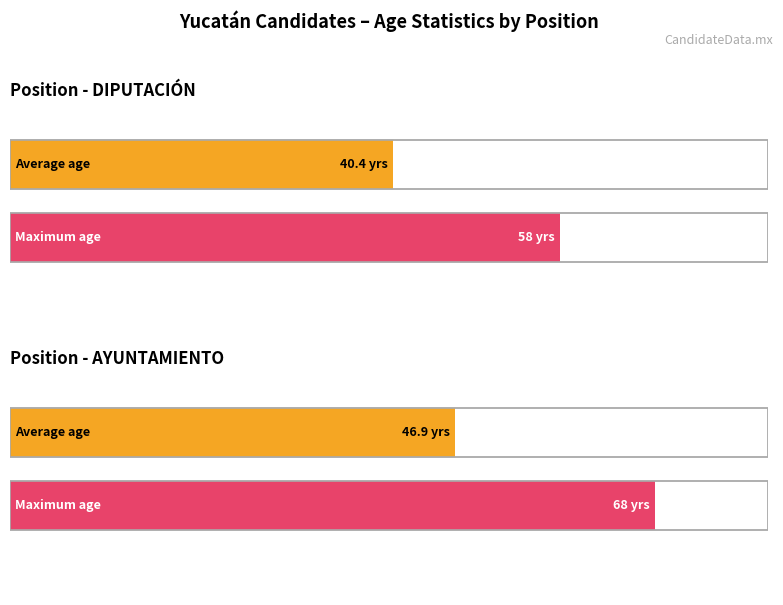

What is the label of the 2nd bar from the right?

DIPUTACIÓN